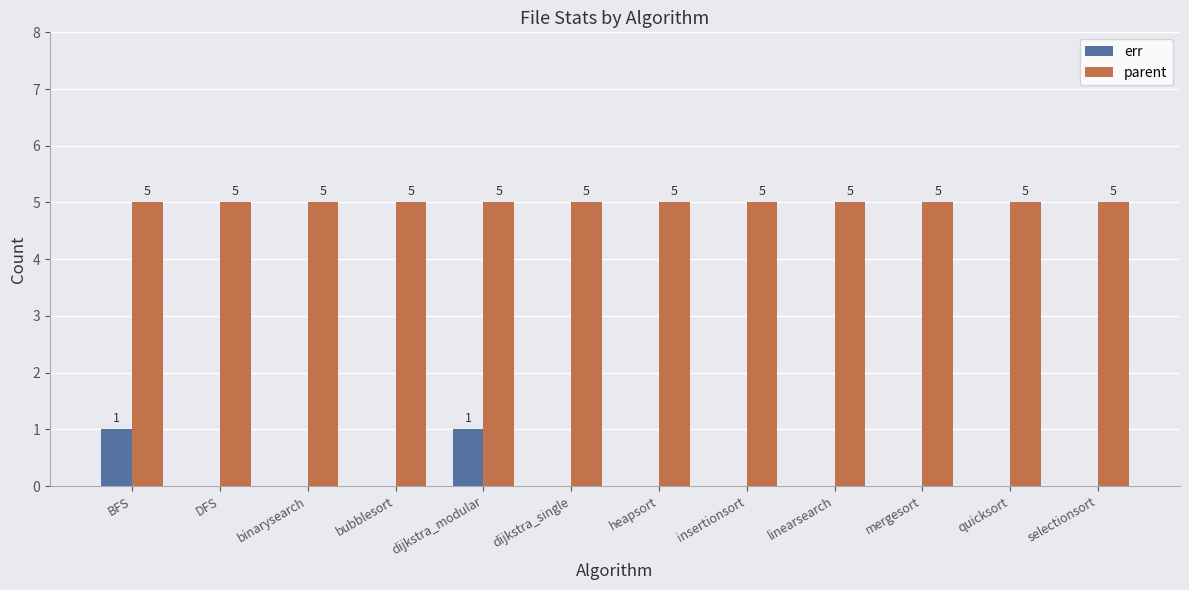

Reading right to left, what are all the values shown in this chart?

err: selectionsort=0	quicksort=0	mergesort=0	linearsearch=0	insertionsort=0	heapsort=0	dijkstra_single=0	dijkstra_modular=1	bubblesort=0	binarysearch=0	DFS=0	BFS=1
parent: selectionsort=5	quicksort=5	mergesort=5	linearsearch=5	insertionsort=5	heapsort=5	dijkstra_single=5	dijkstra_modular=5	bubblesort=5	binarysearch=5	DFS=5	BFS=5